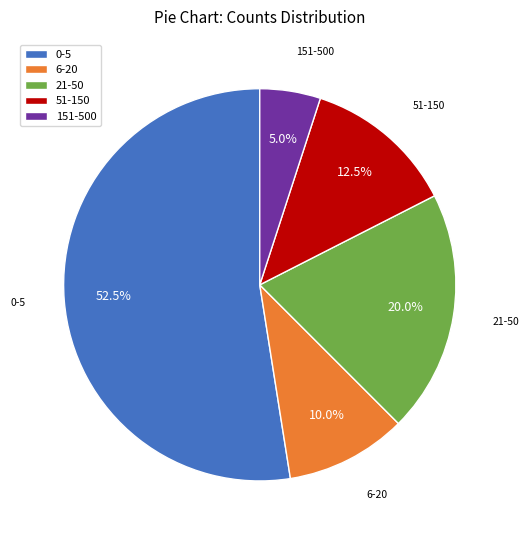

Which slice is the largest?

0-5